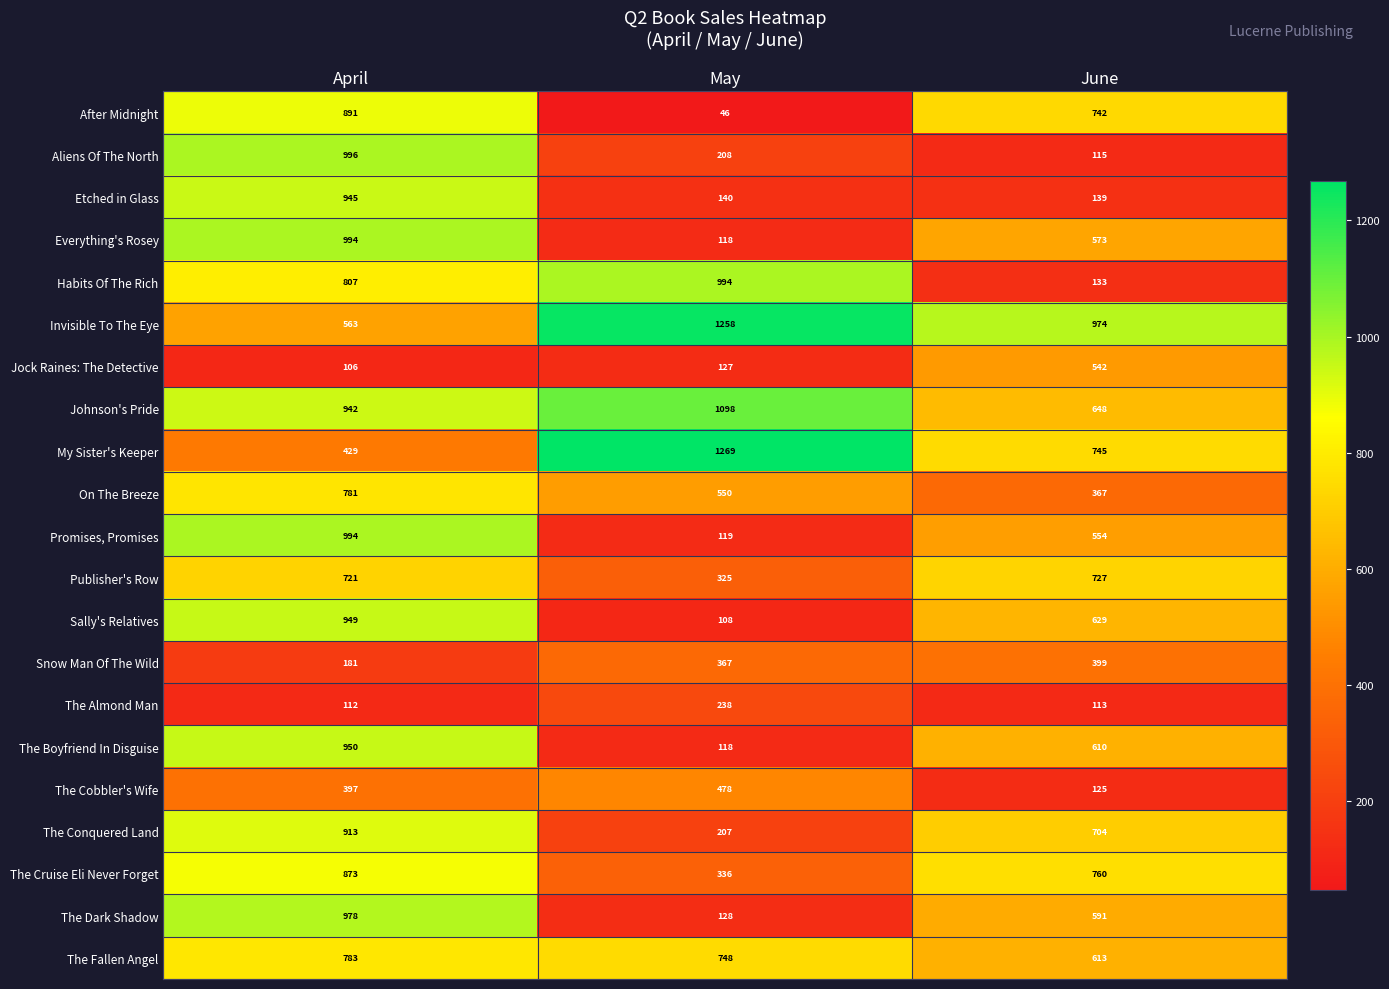

The value of The Almond Man at April is 112. True or false?

True